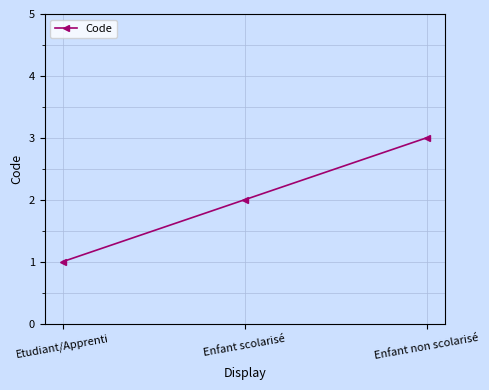

True or false: the data shows 2 at Etudiant/Apprenti.

False